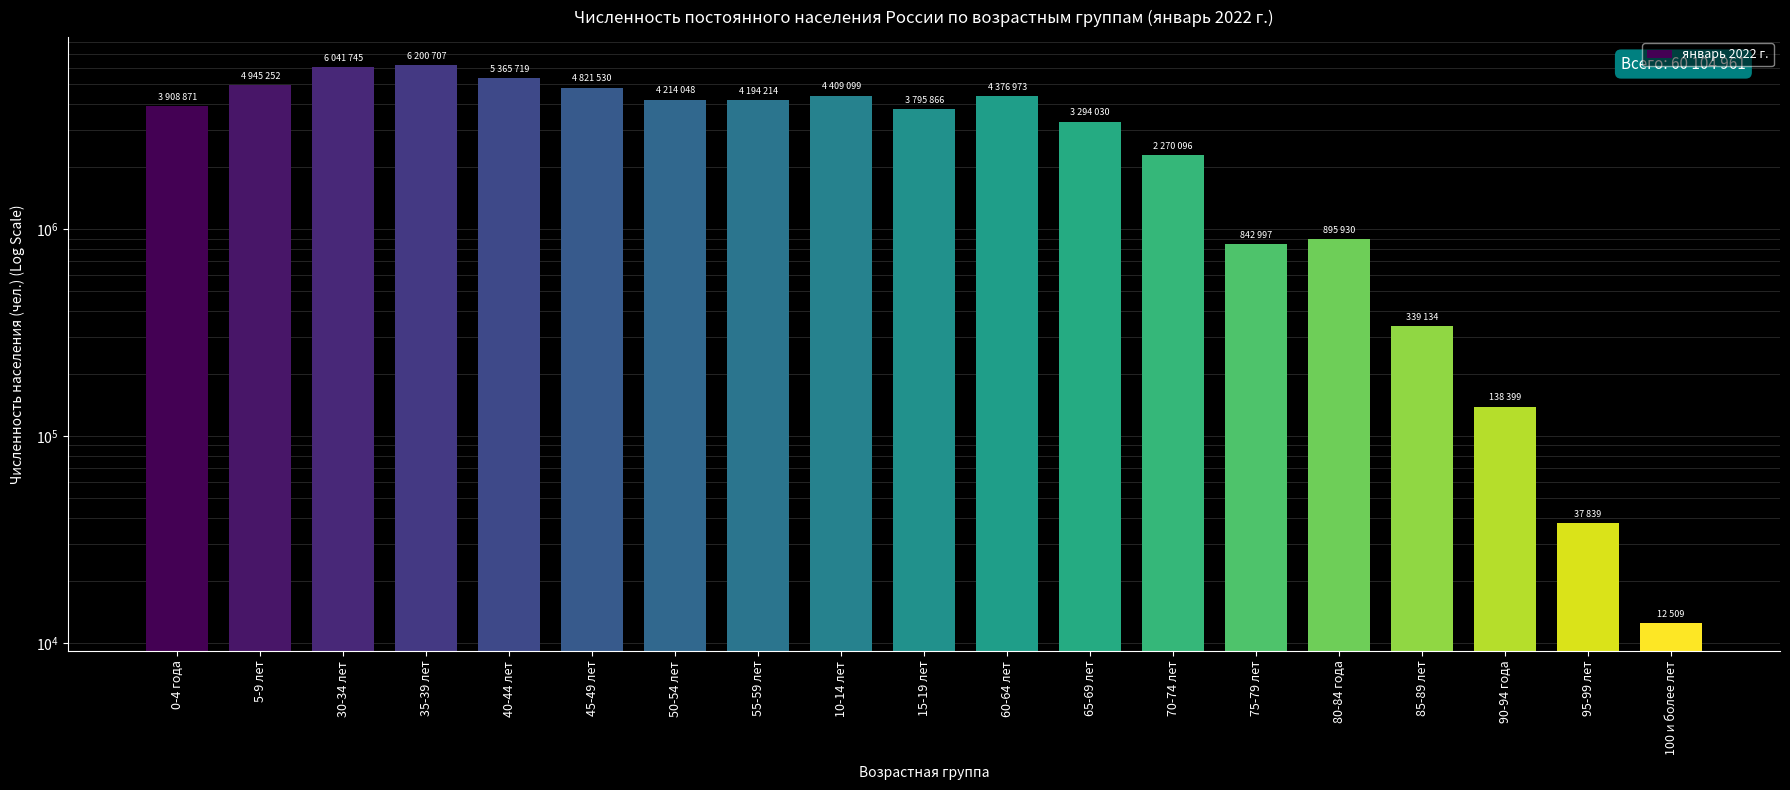

What is the label of the 16th bar from the left?

85-89 лет